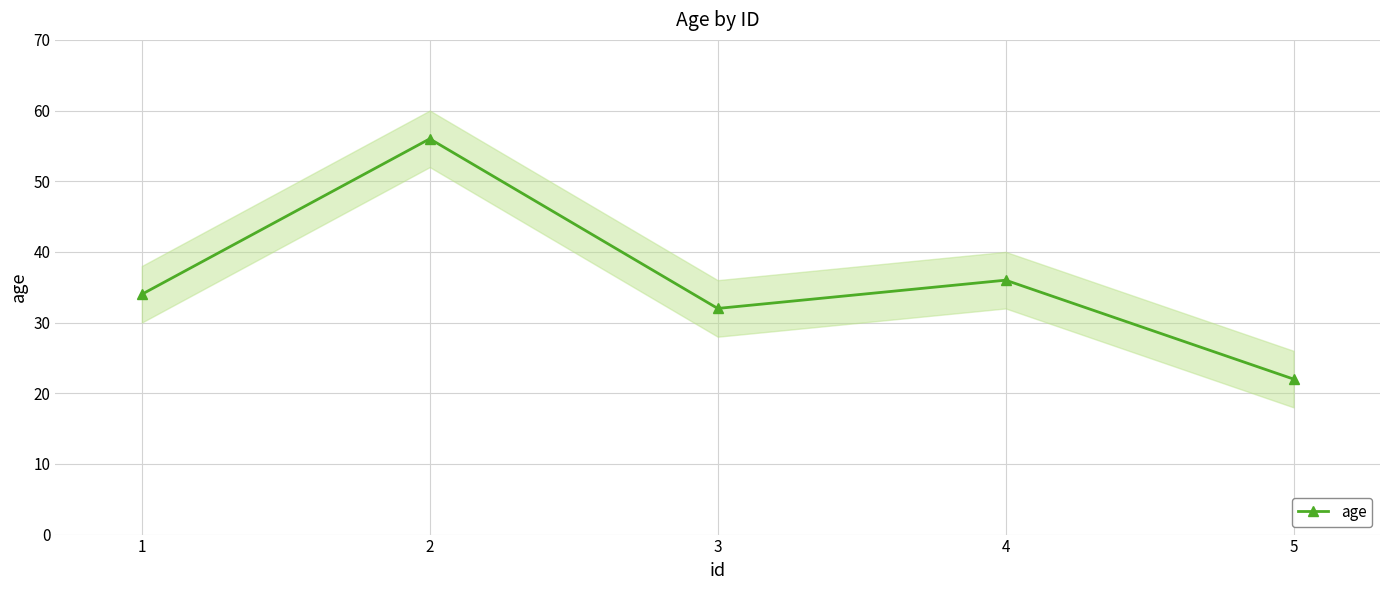

Reading left to right, list all the values displayed in this chart.

34	56	32	36	22